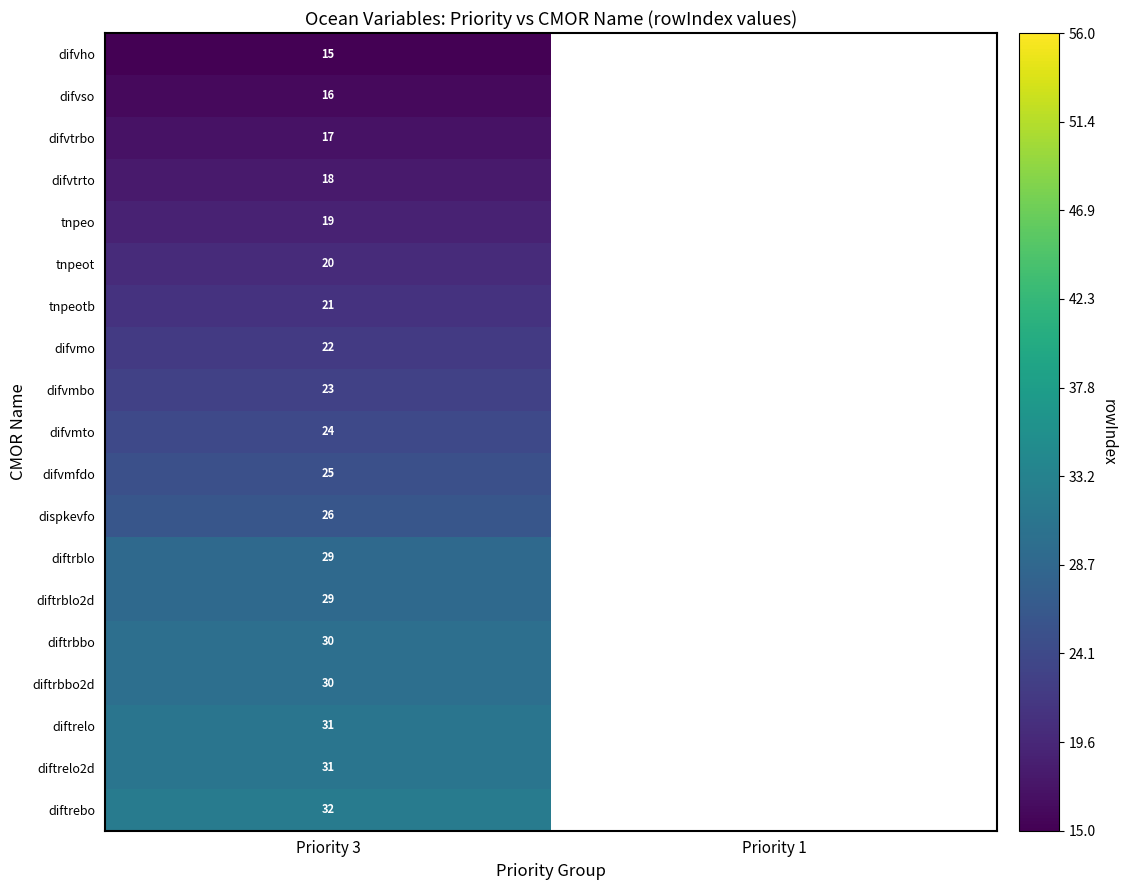

Is the value of tnpeotb at Priority 3 greater than the value of diftrelo at Priority 3?

No